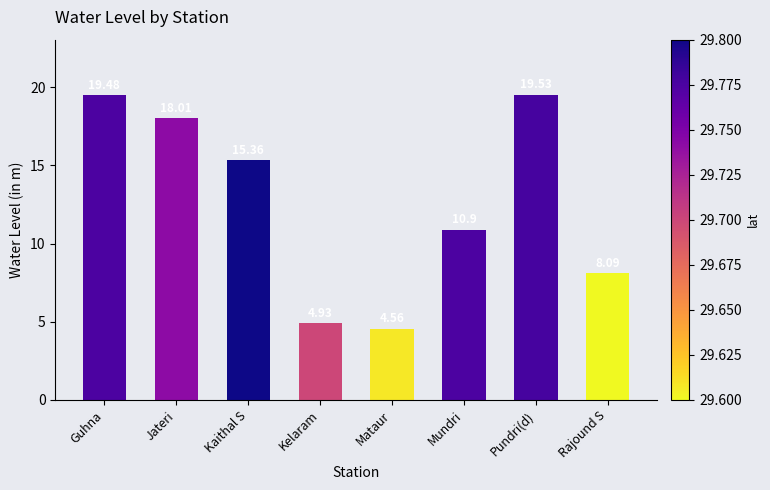

True or false: the data shows 5.2 at Rajound S.

False